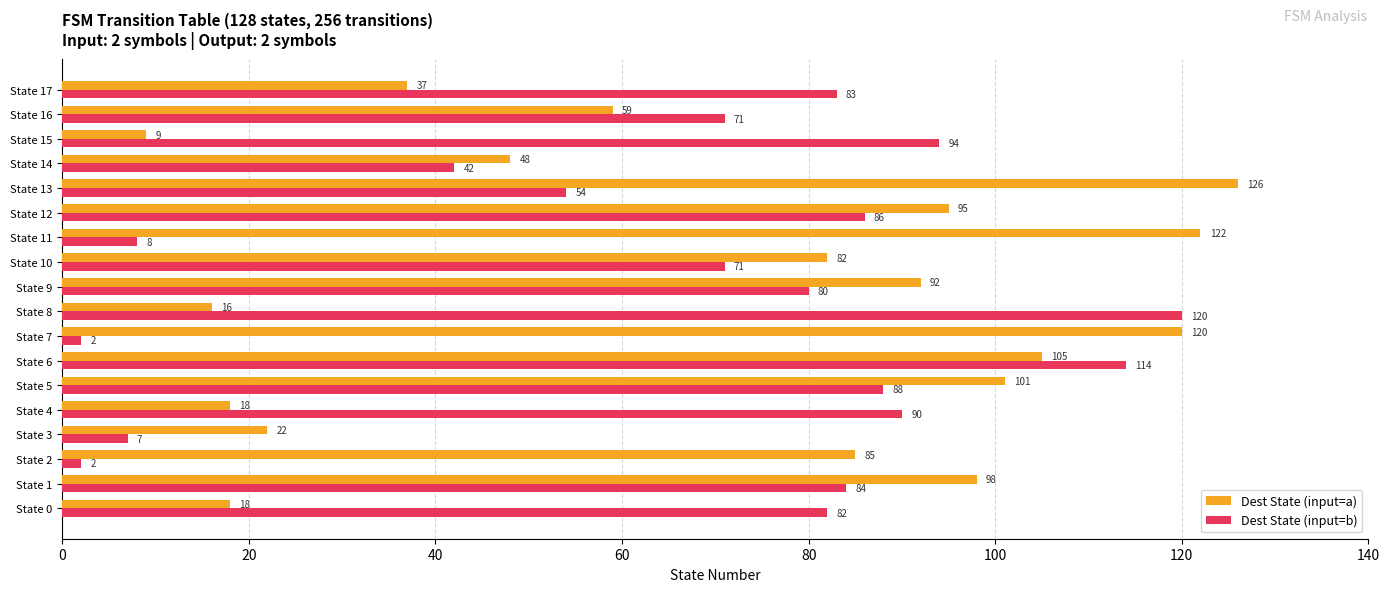

List the series in order of their peak value, lowest first.

Dest State (input=b), Dest State (input=a)